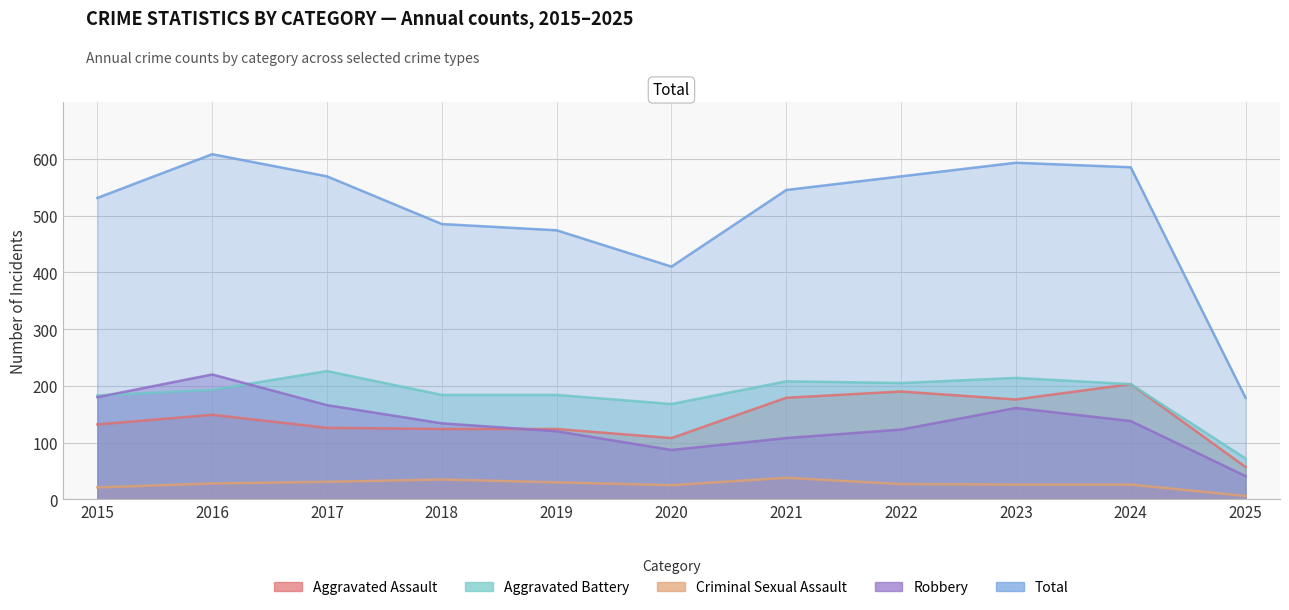

At how many categories does at least one series exceed 499?

7